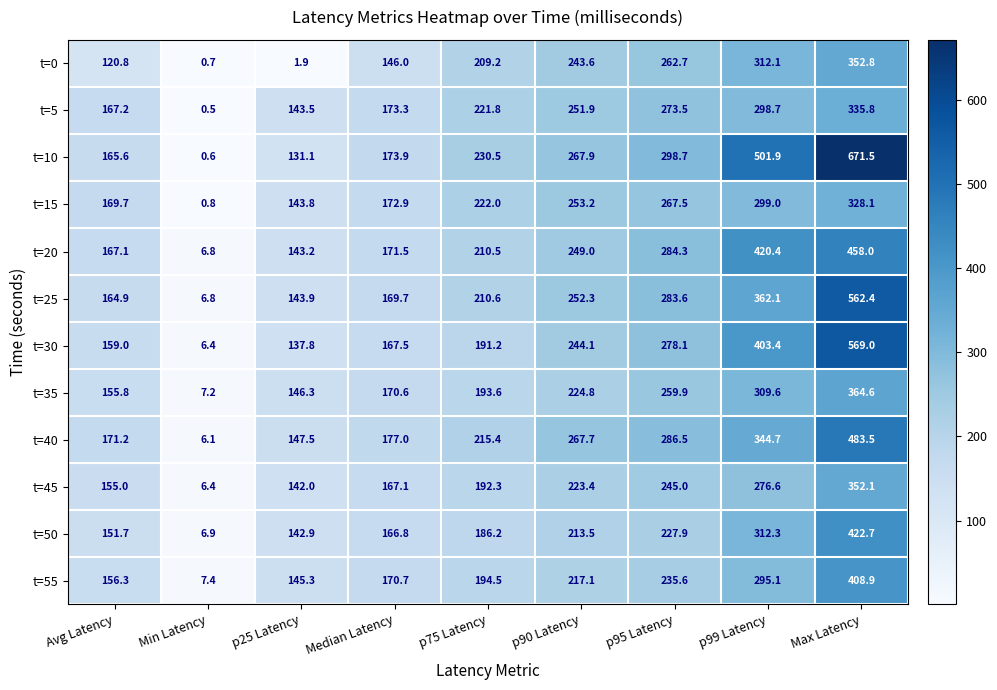

At which label is t=0 closest to 176?

Median Latency